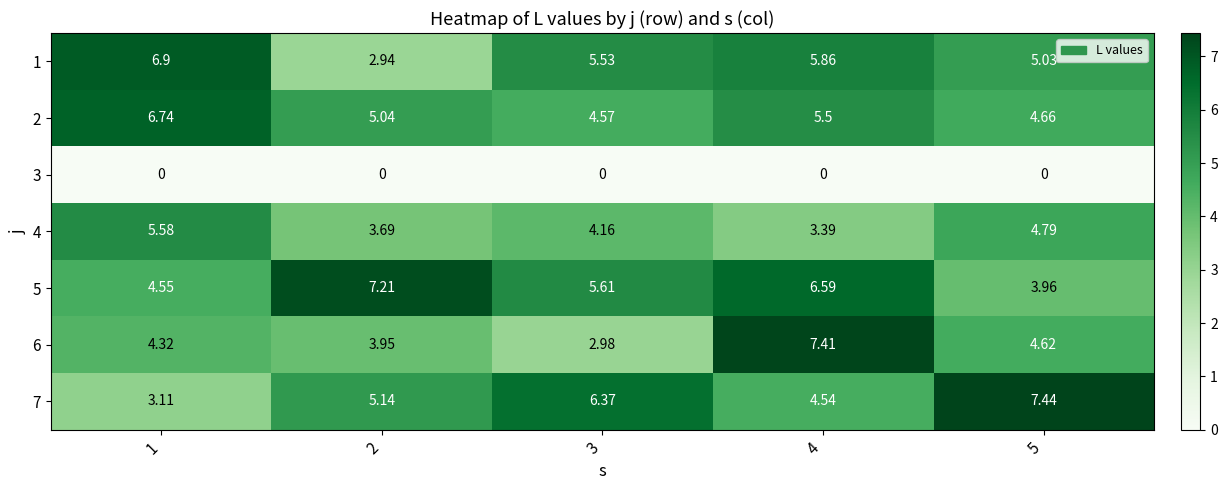

Is the value of 5 at 3 greater than the value of 3 at 1?

Yes